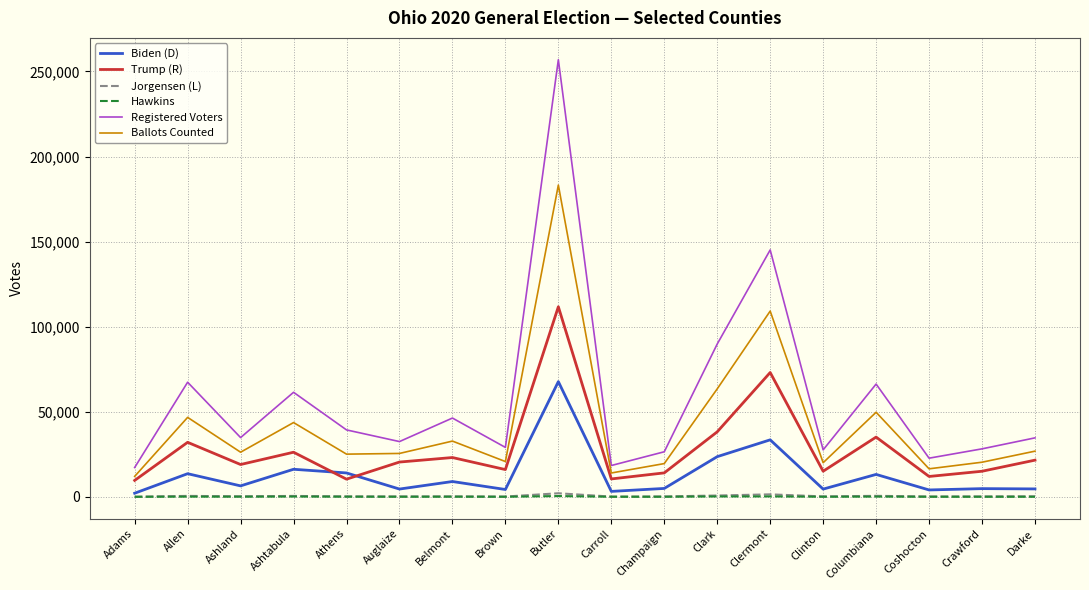

Is the value of Biden (D) at Brown greater than the value of Ballots Counted at Ashtabula?

No